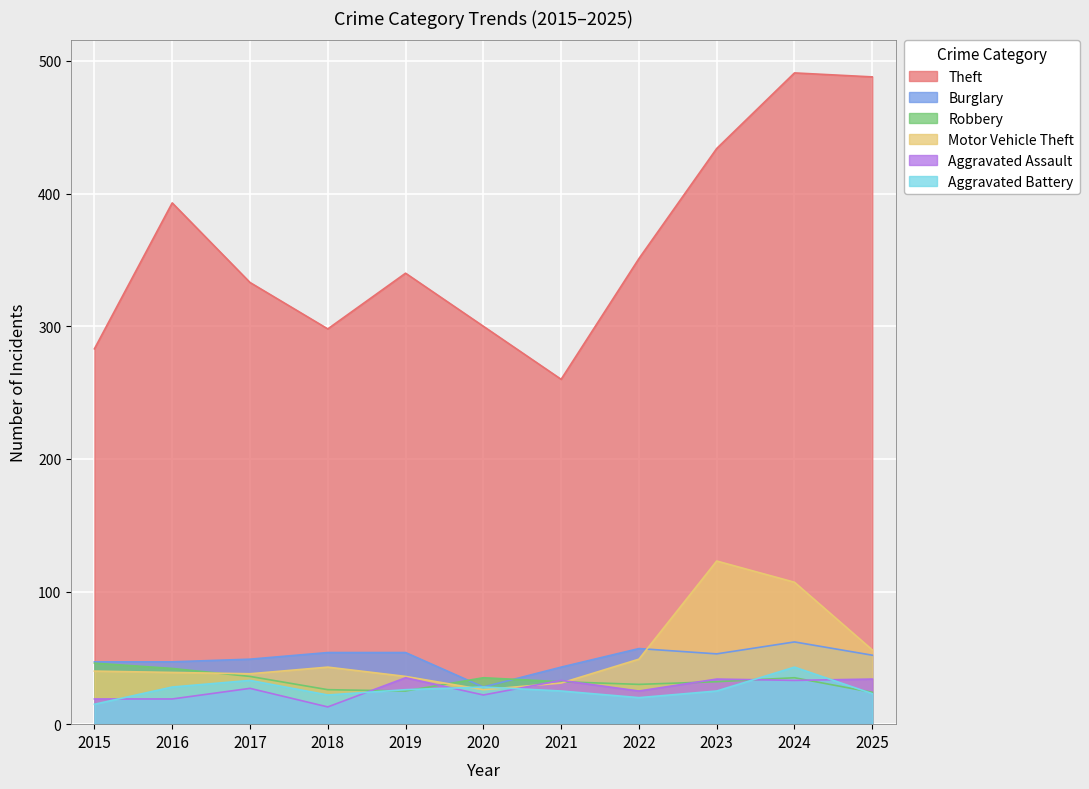

At how many categories does at least one series exceed 40?

11